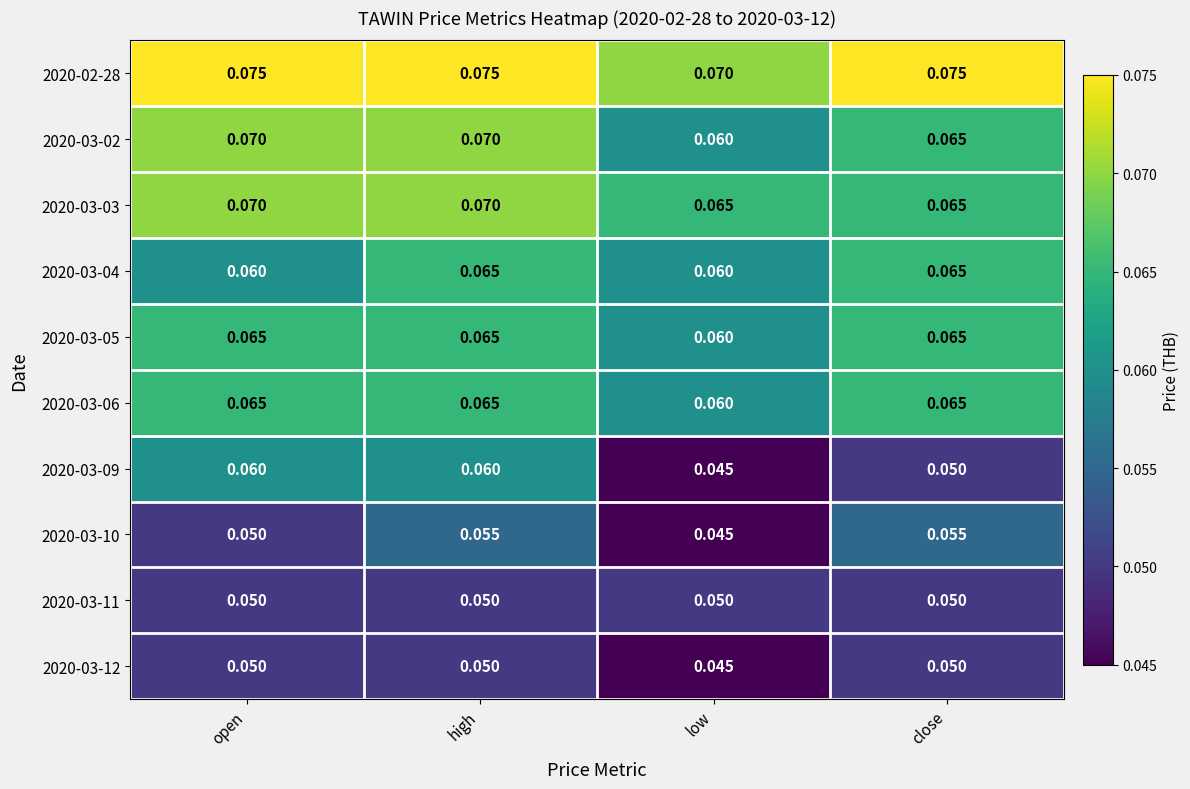

Is the value of 2020-03-12 at low greater than the value of 2020-03-09 at high?

No